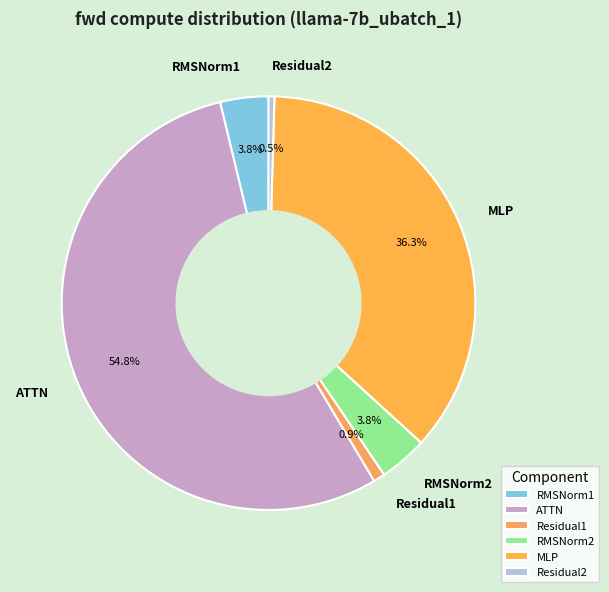

Which slice is the largest?

ATTN